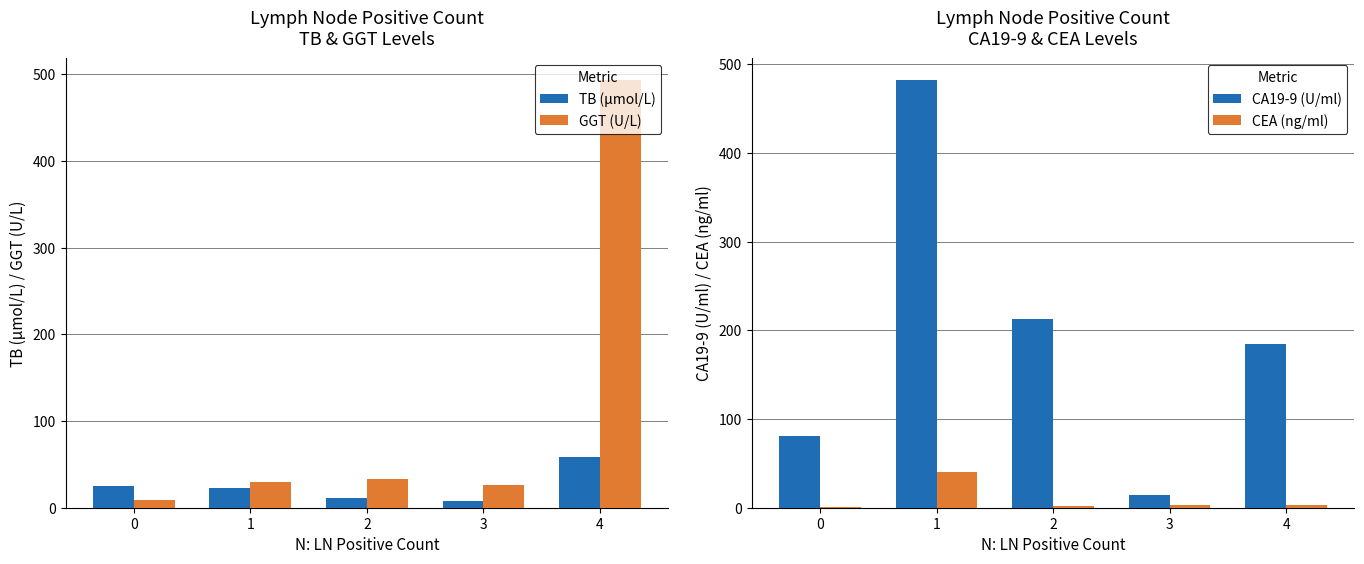

What is the maximum value shown in the chart?

494.0